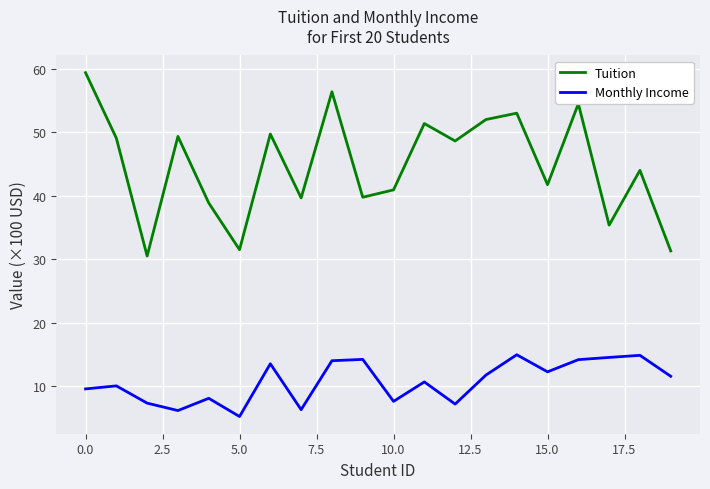

What is the difference between the maximum and minimum values in the Tuition series?

28.9